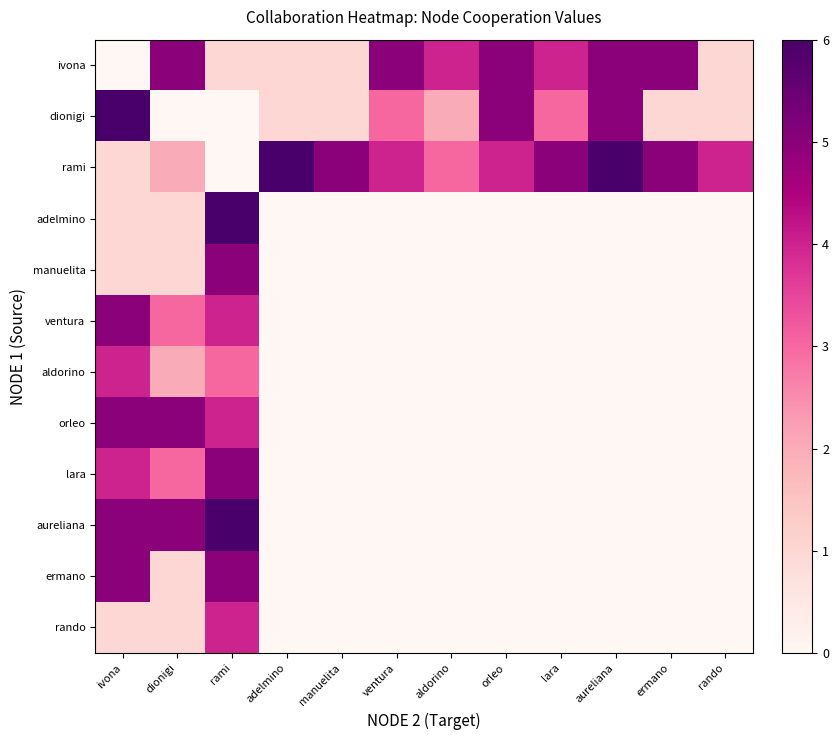

How many distinct data groups are displayed?

12